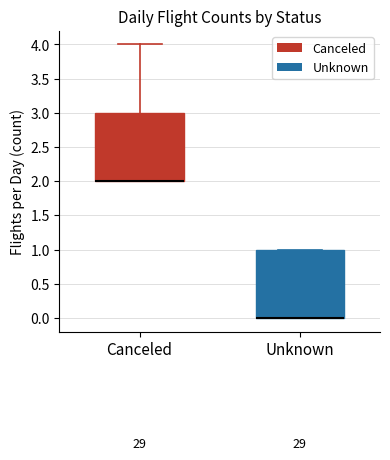

Reading left to right, read every box against the y-axis: the position of its median line, the range the box covers, and the ends of its whiskers. The values are not printed on the chart, so give them approximately, as read against the axis.

Canceled: median 2 (drawn on the box's lower edge), box 2 to 3, whiskers 2 to 4
Unknown: median 0 (drawn on the box's lower edge), box 0 to 1, whiskers 0 to 1